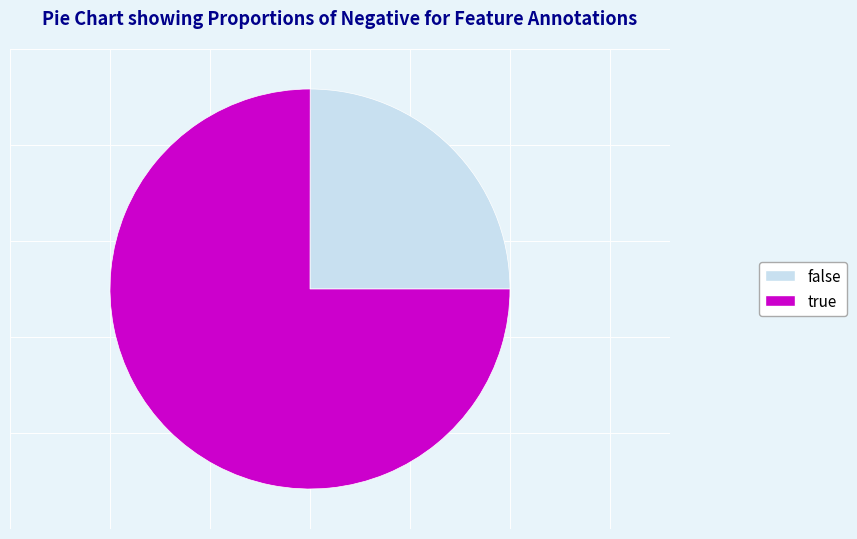

Which has a higher value, true or false?

true